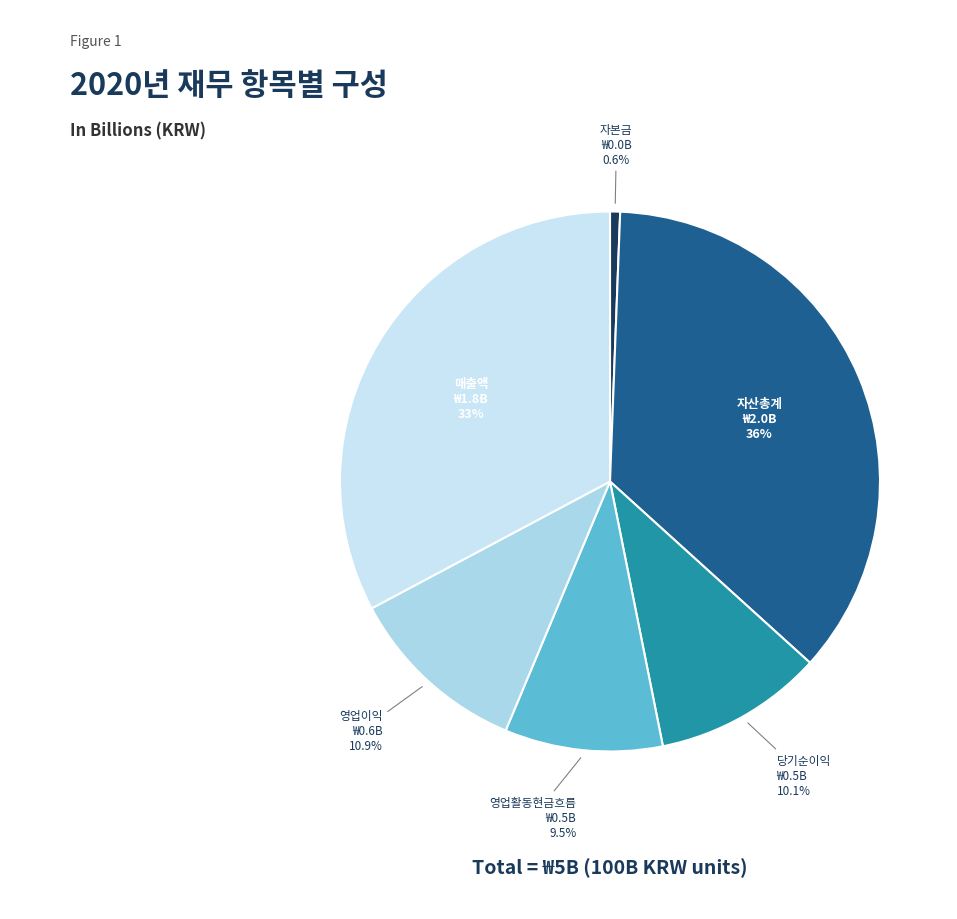

Is it true that 자산총계 is 29% of the pie?

False